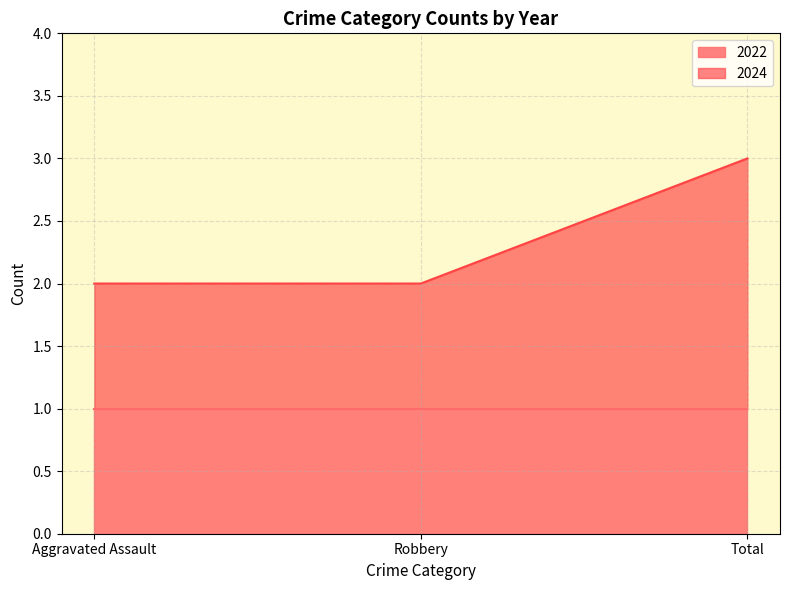

Rank the categories by value from highest to lowest.

Total, Aggravated Assault, Robbery